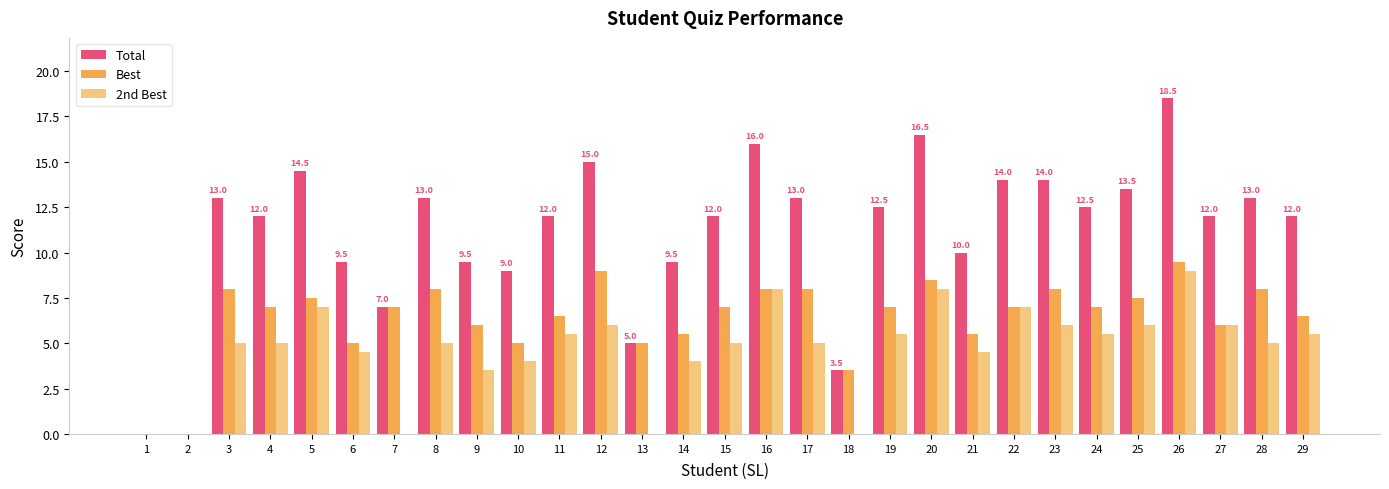

At which category is the sum across all series the highest?

26